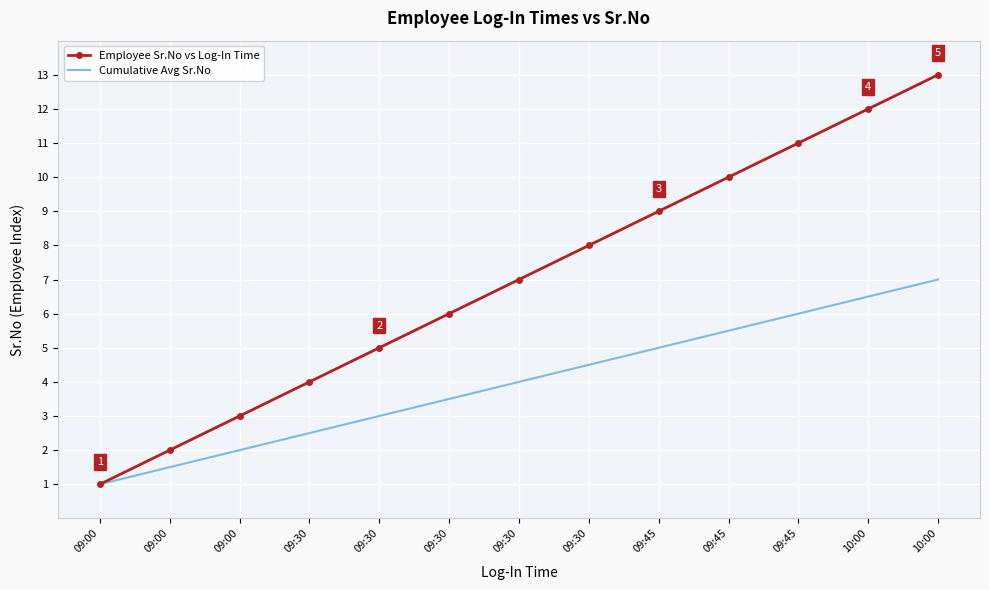

List the labels in order of Cumulative Avg Sr.No value, smallest first.

09:00, 09:00, 09:00, 09:30, 09:30, 09:30, 09:30, 09:30, 09:45, 09:45, 09:45, 10:00, 10:00